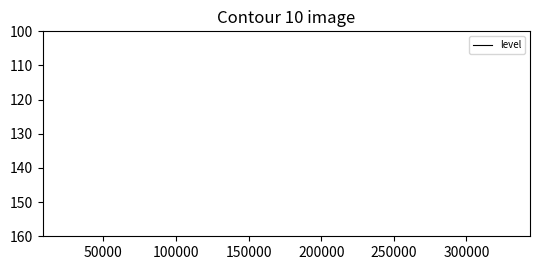

How many lines are shown in the chart?

1